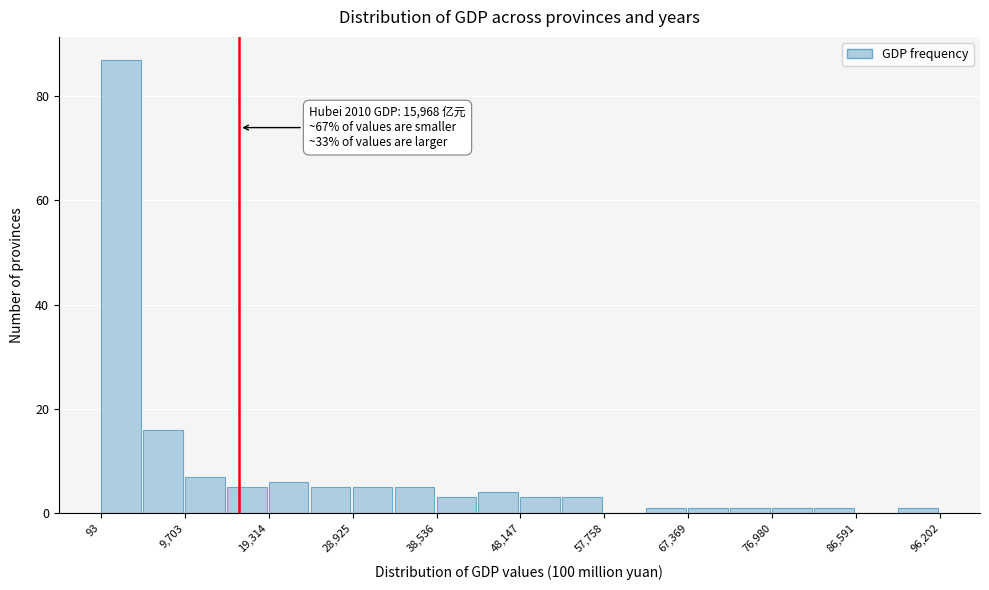

Over which range of the x-axis is the bar tallest?

0 to 5000